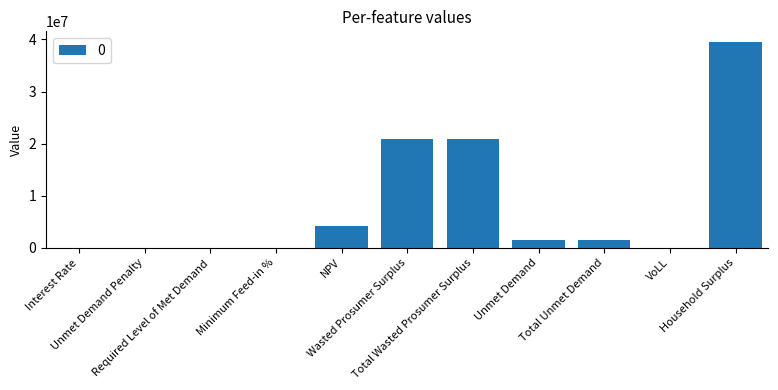

Which has a higher value, Household Surplus or Required Level of Met Demand?

Household Surplus